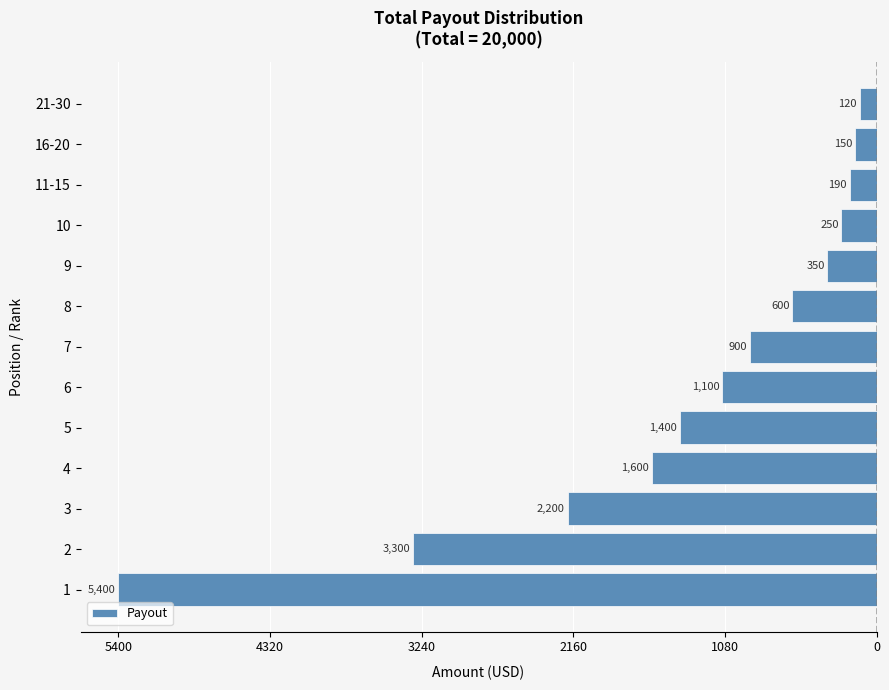

Are the bars horizontal?

Yes